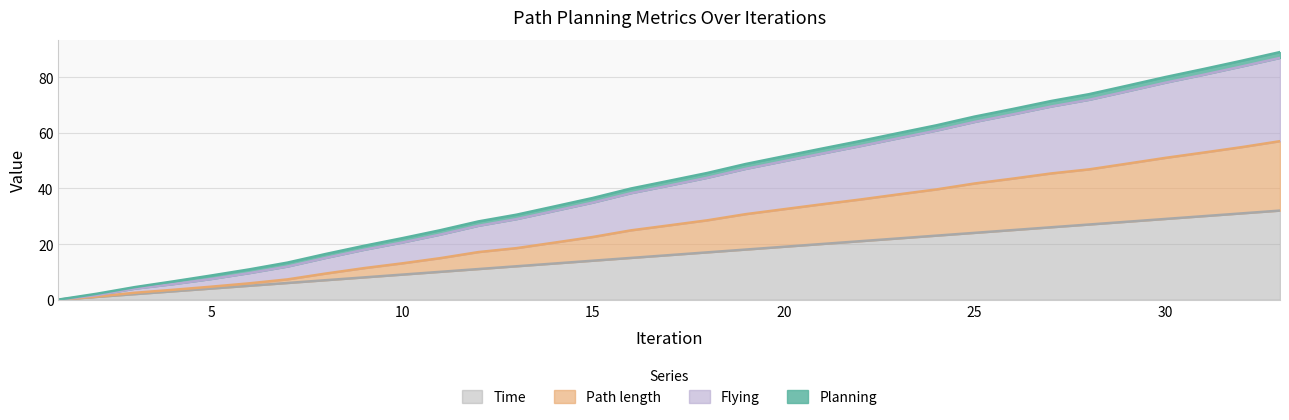

What is the value of the Path length point at the 6th from the left?

5.9